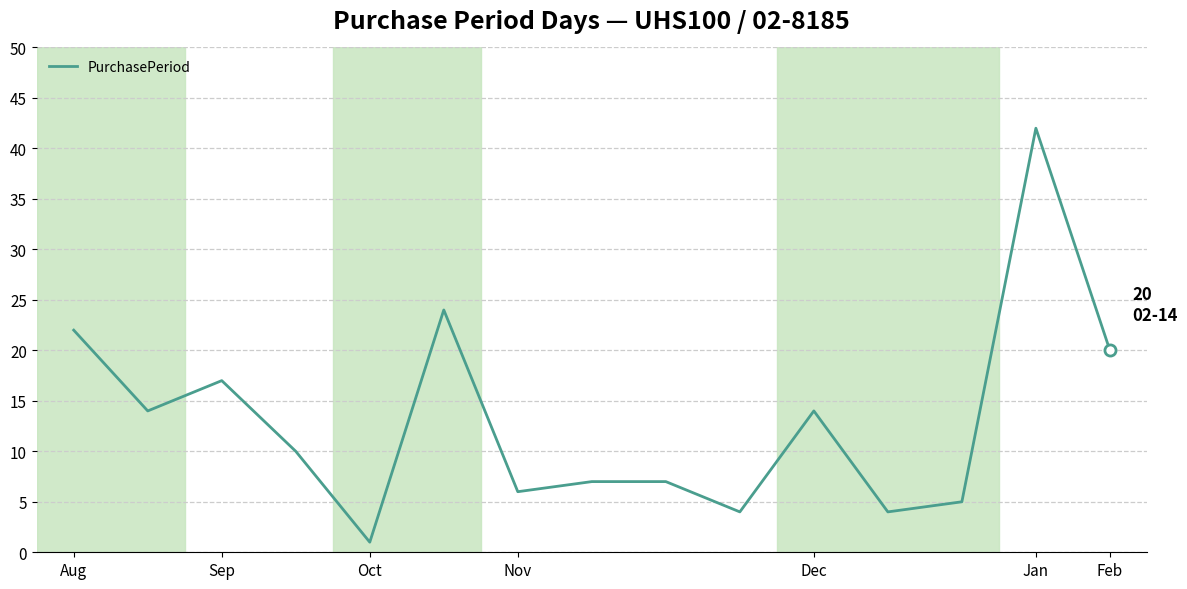

What is the greatest value displayed?

42